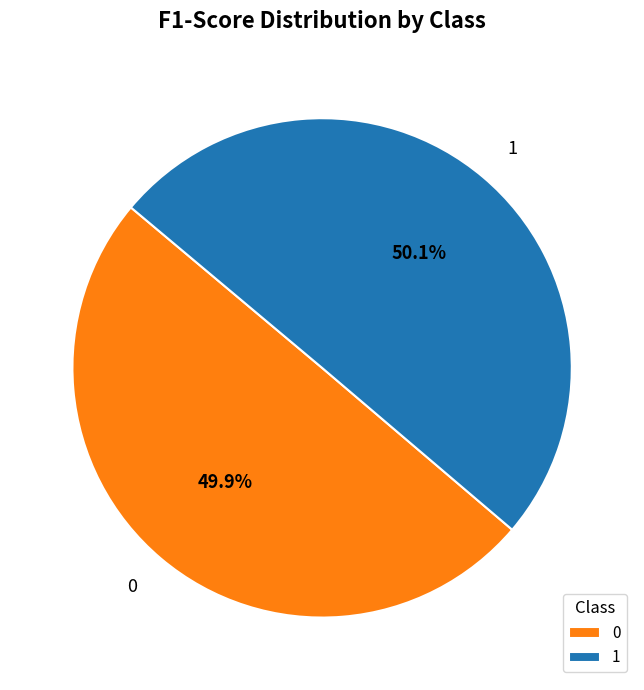

Combined, what portion of the pie is 1 and 0?

100.0%